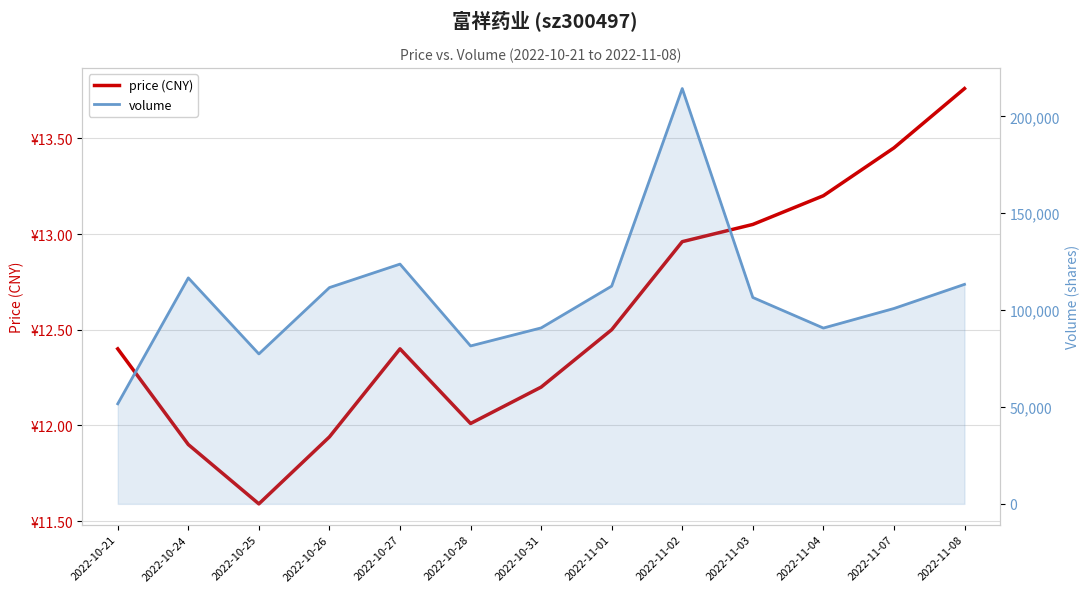

At which category does the chart reach its peak across all series?

2022-11-02